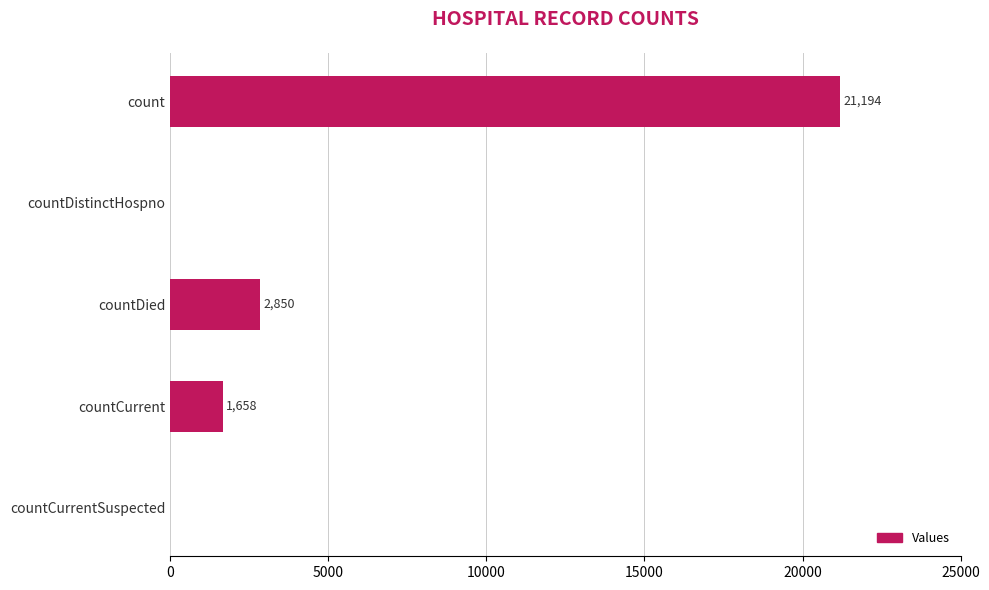

Are the bars grouped side by side (vs. stacked)?

No